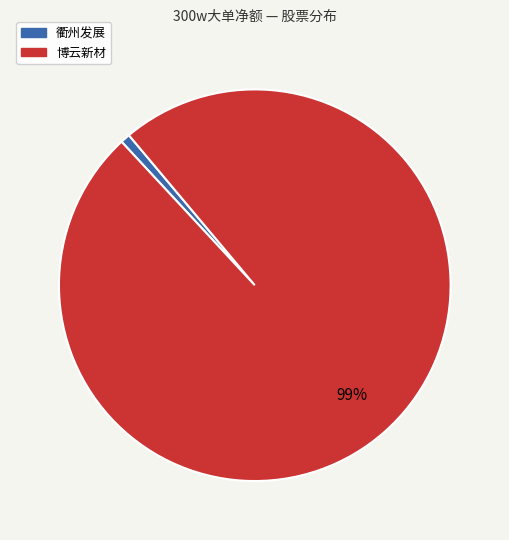

To the nearest percent, what is the average slice percentage?

50%